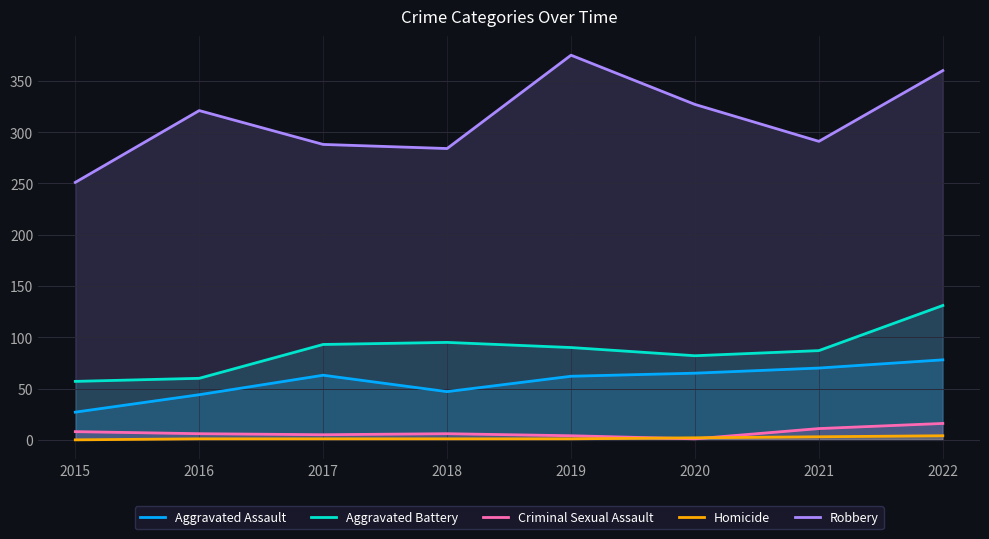

Count the number of data series in this chart.

5